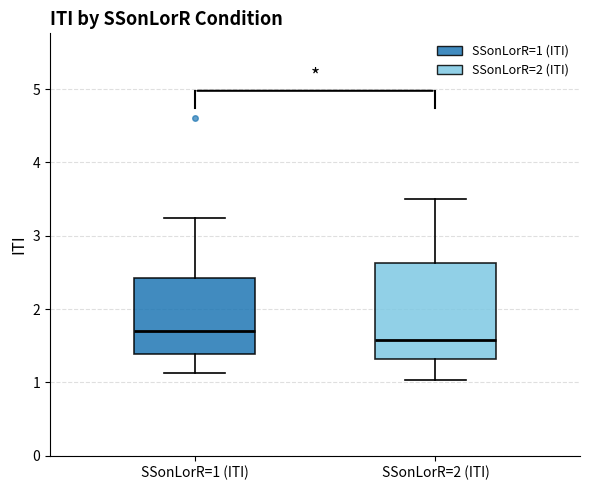

Comparing the boxes themselves (not the whiskers), which one is the tallest?

SSonLorR=2 (ITI)